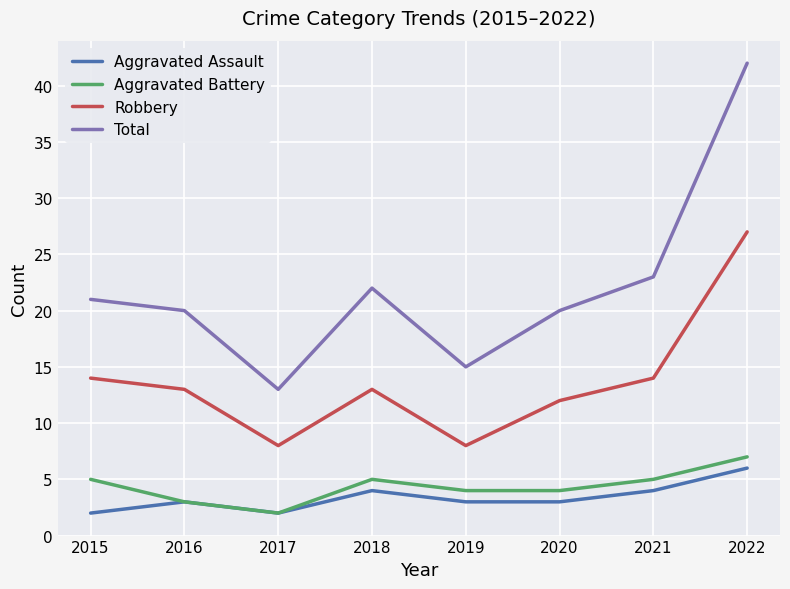

Which series has the widest spread of values?

Total